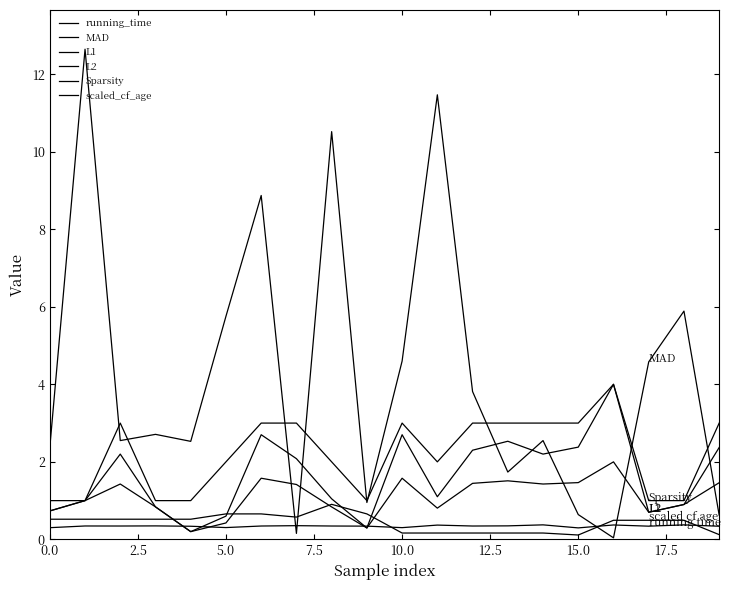

How many interior local valleys does the Sparsity series have?

2